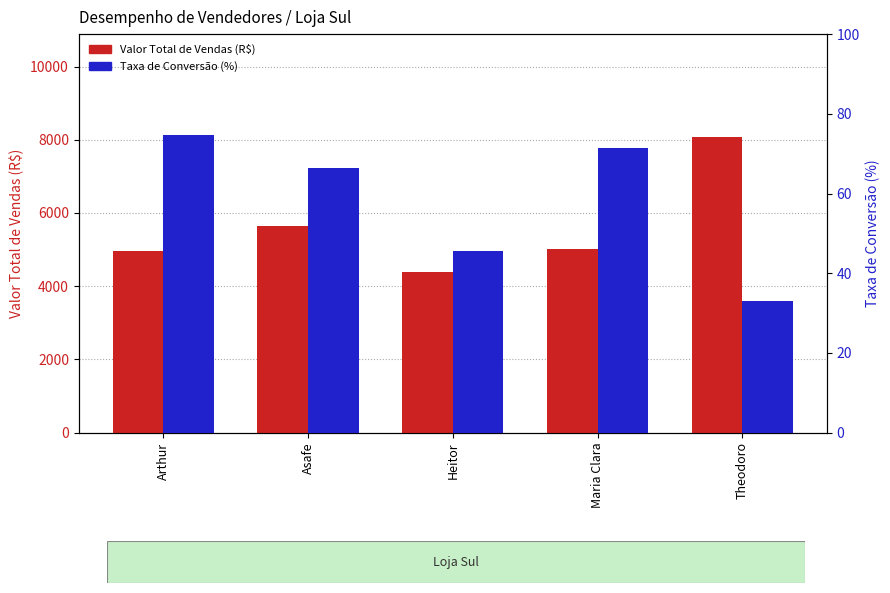

What is the average value of the Valor Total de Vendas (R$) series?

5615.6